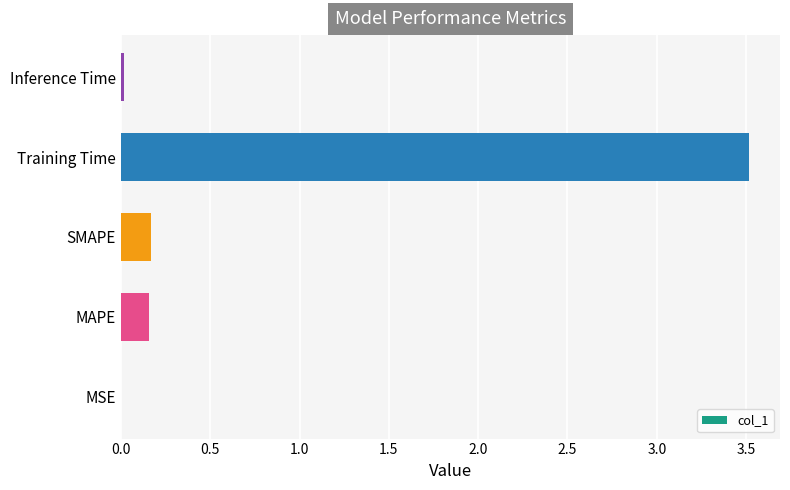

Read the value at Training Time.

3.5